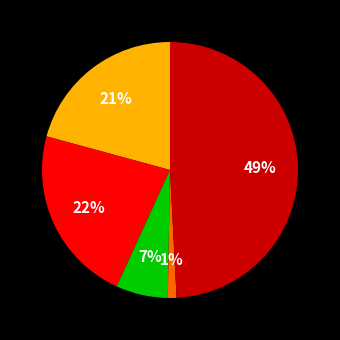

Does any single category account for the majority?

No